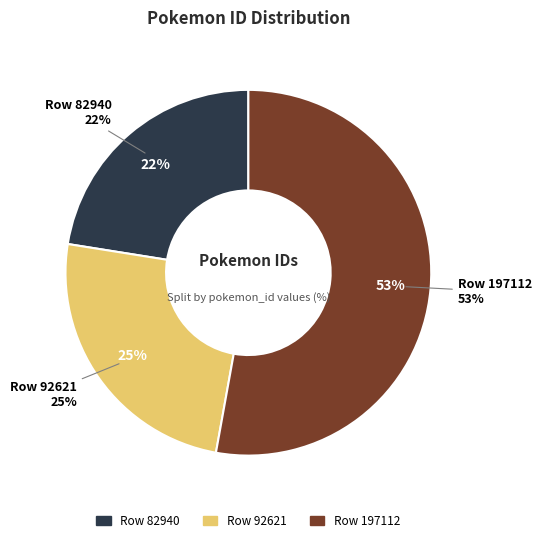

What is the ratio of the value at Row 197112 to the value at Row 92621?

2.1